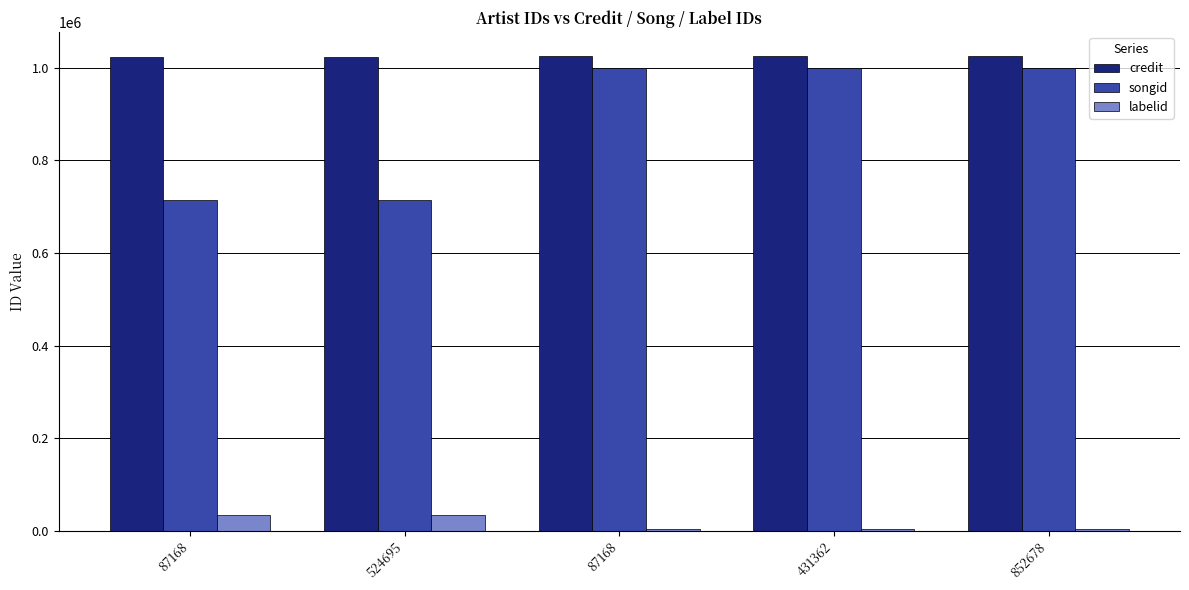

How many series are shown in this chart?

3